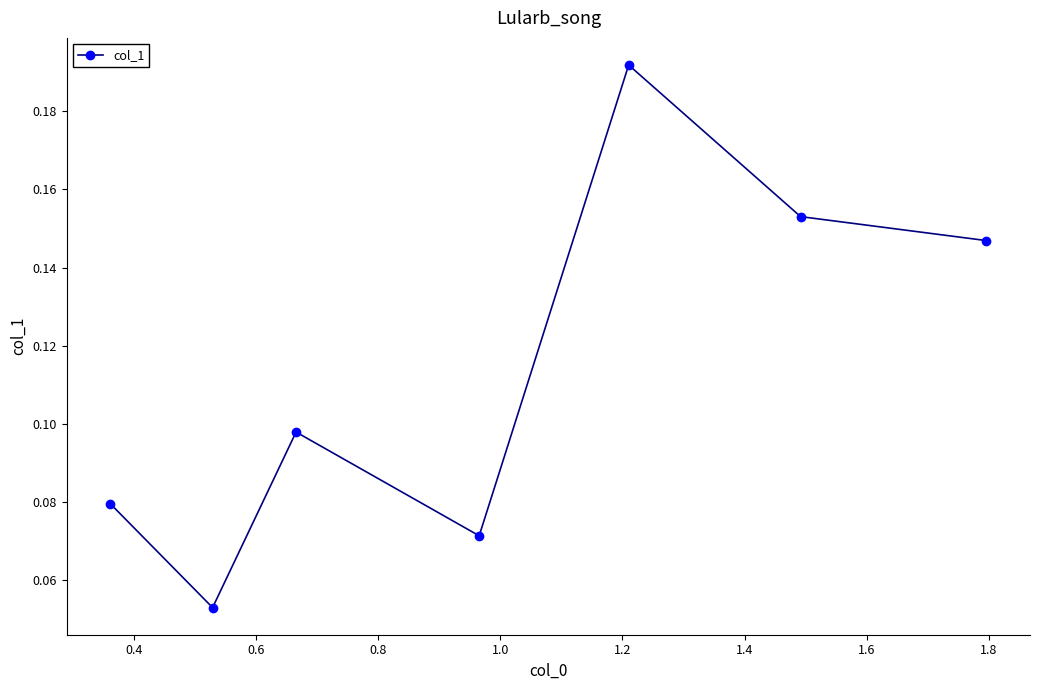

True or false: the data has more than 1 interior local peaks.

True